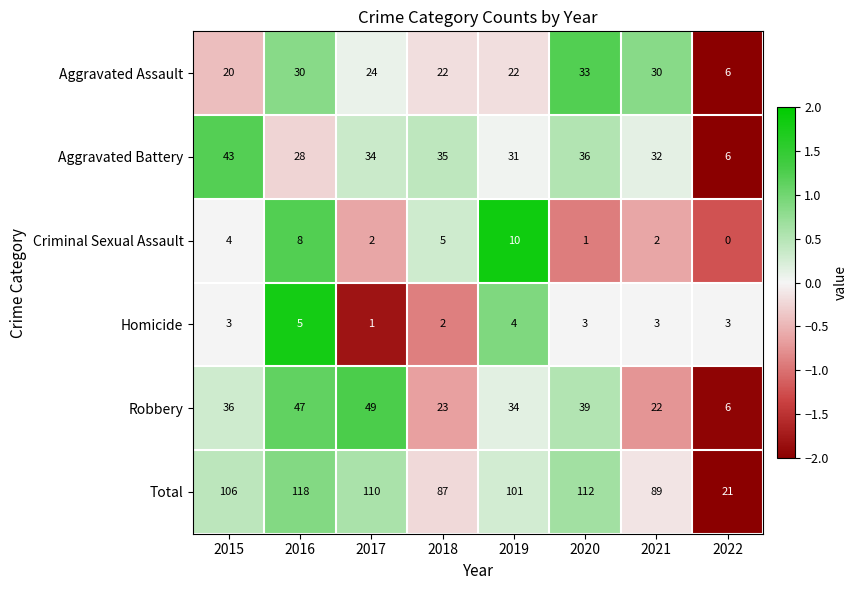

What is the smallest value displayed?

0